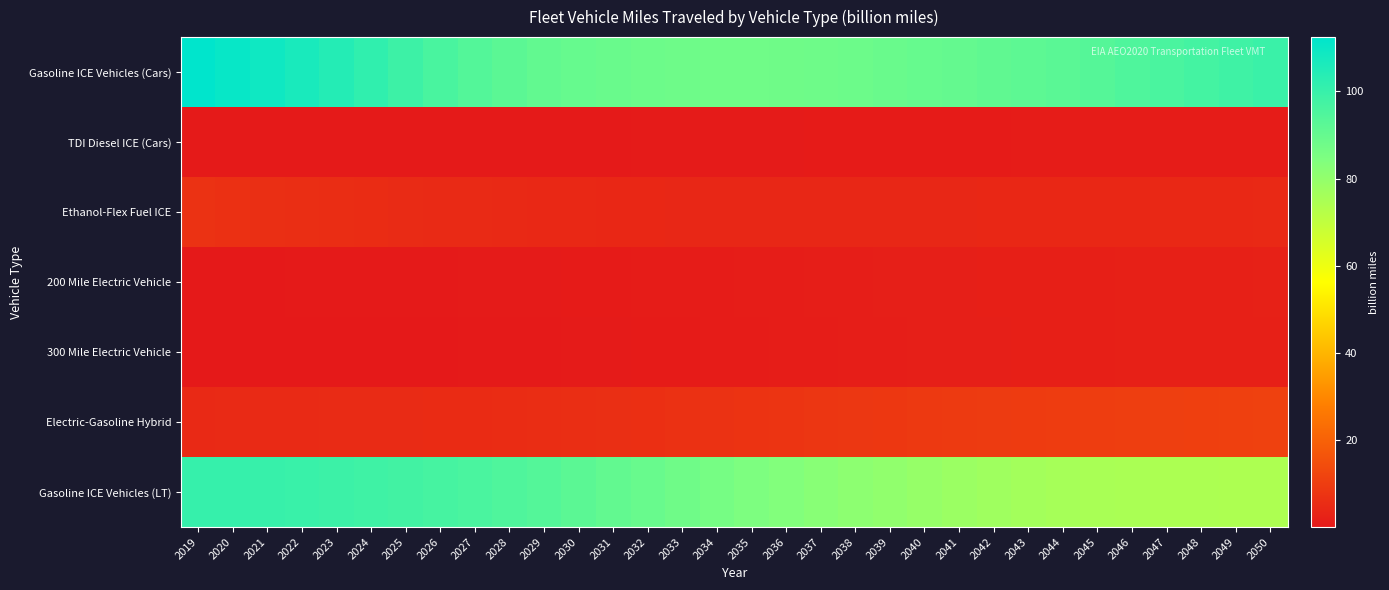

Between 2023 and 2034, which series saw the biggest shift?

Gasoline ICE Vehicles (Cars)